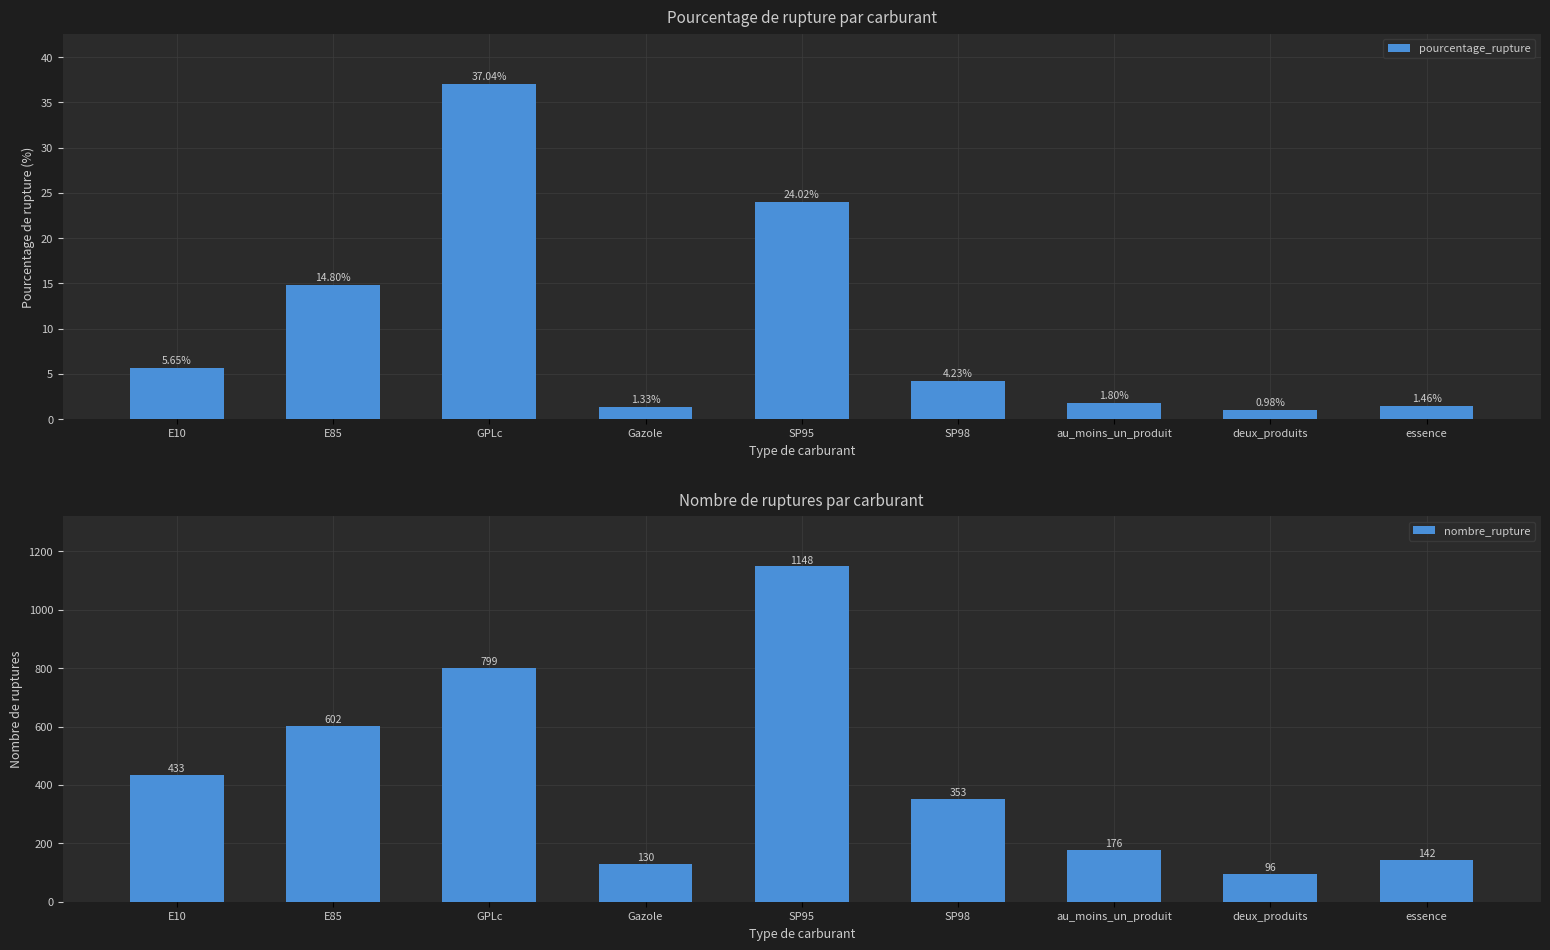

How many bars are there in total?

18